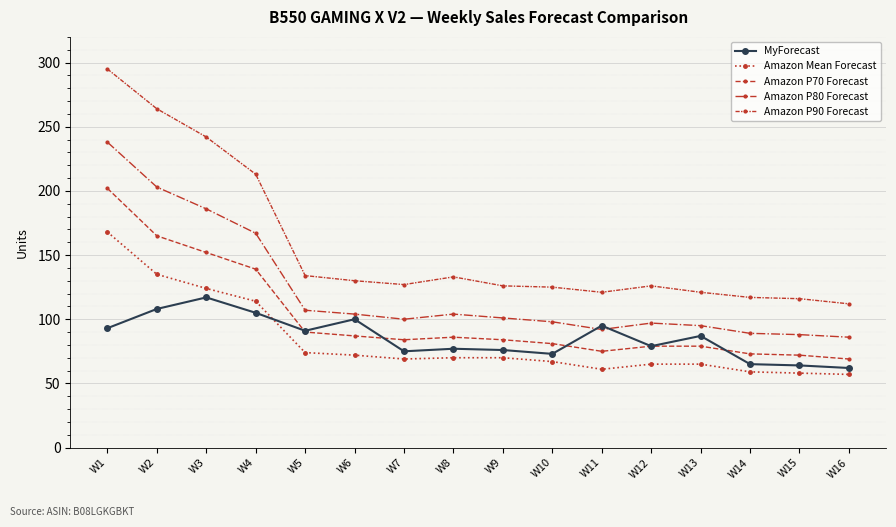

What is the sum of all Amazon P80 Forecast values?

1955